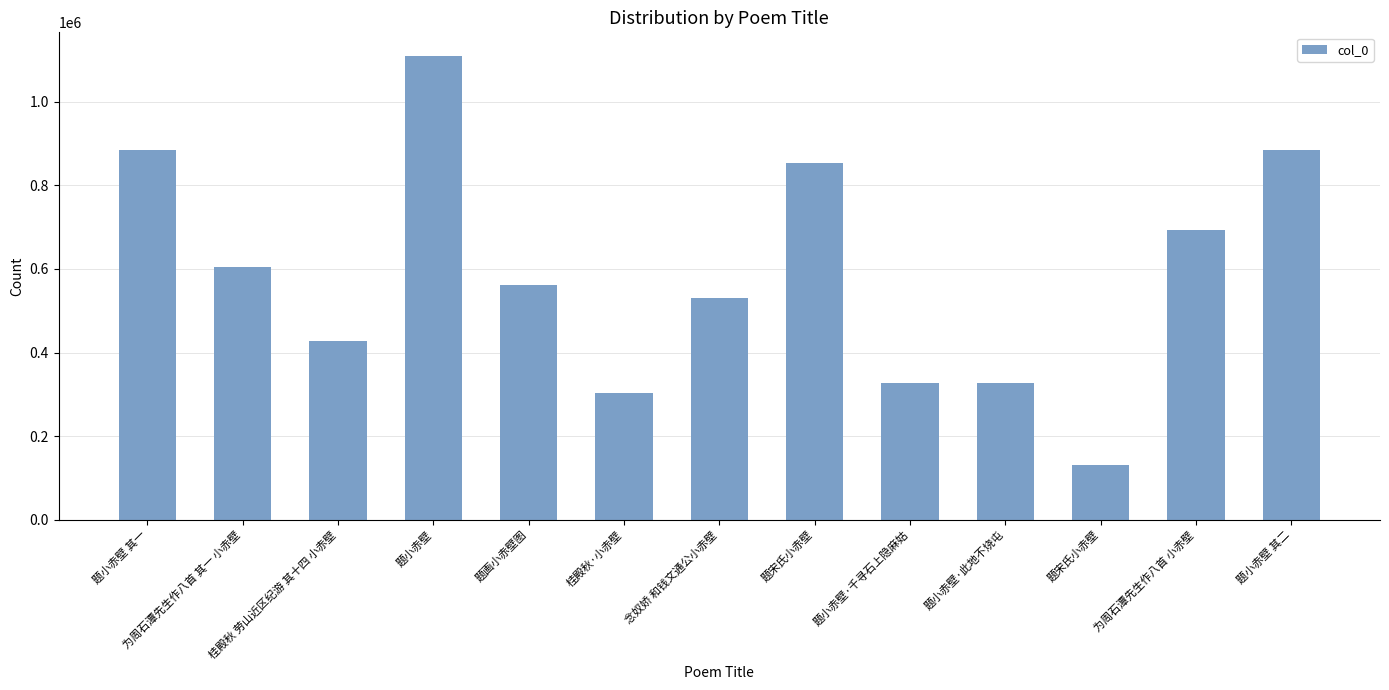

How many series are shown in this chart?

1